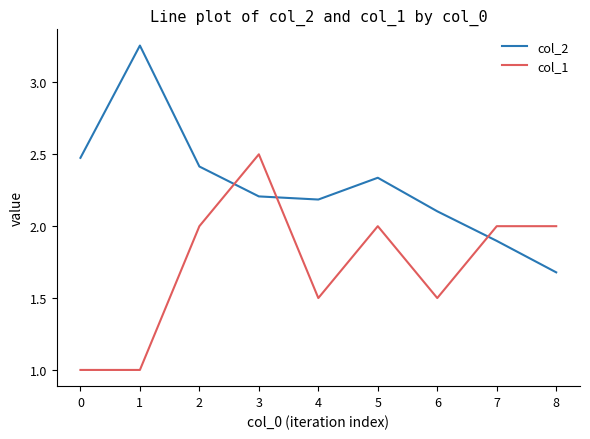

What is the approximate value of col_1 at 7?

2.0